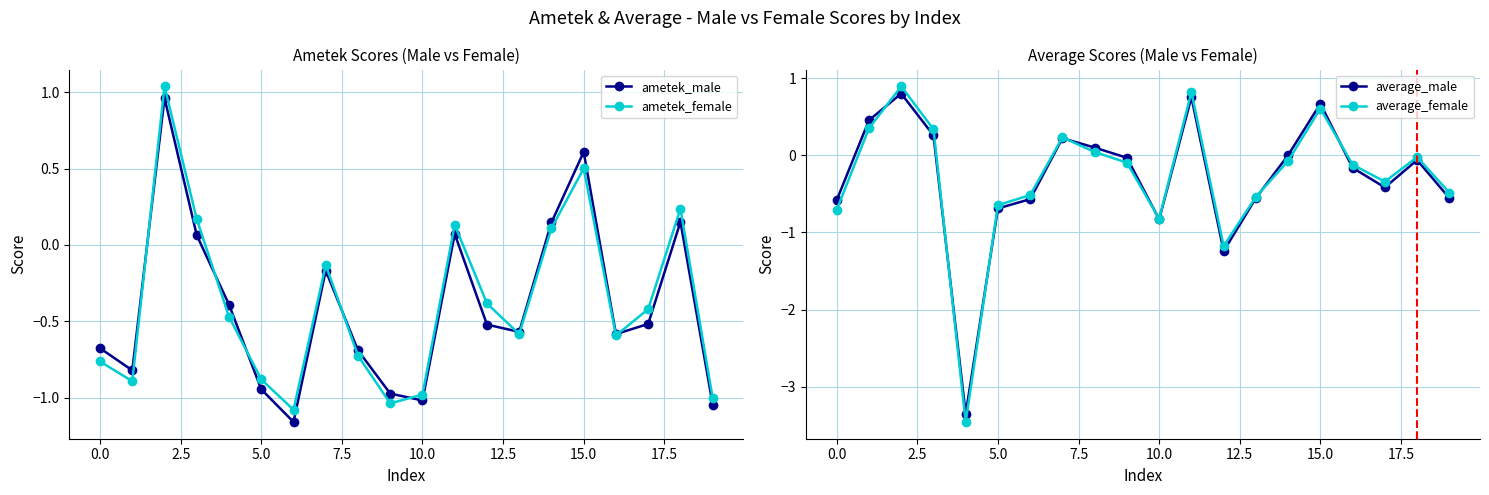

Reading left to right, extract all data points from this chart.

ametek_male: -0.7	-0.8	1.0	0.1	-0.4	-0.9	-1.2	-0.2	-0.7	-1.0	-1.0	0.1	-0.5	-0.6	0.1	0.6	-0.6	-0.5	0.2	-1.0
ametek_female: -0.8	-0.9	1.0	0.2	-0.5	-0.9	-1.1	-0.1	-0.7	-1.0	-1.0	0.1	-0.4	-0.6	0.1	0.5	-0.6	-0.4	0.2	-1.0
average_male: -0.6	0.5	0.8	0.3	-3.4	-0.7	-0.6	0.2	0.1	-0.0	-0.8	0.8	-1.2	-0.6	0.0	0.7	-0.2	-0.4	-0.1	-0.6
average_female: -0.7	0.4	0.9	0.3	-3.5	-0.6	-0.5	0.2	0.0	-0.1	-0.8	0.8	-1.2	-0.5	-0.1	0.6	-0.1	-0.3	-0.0	-0.5